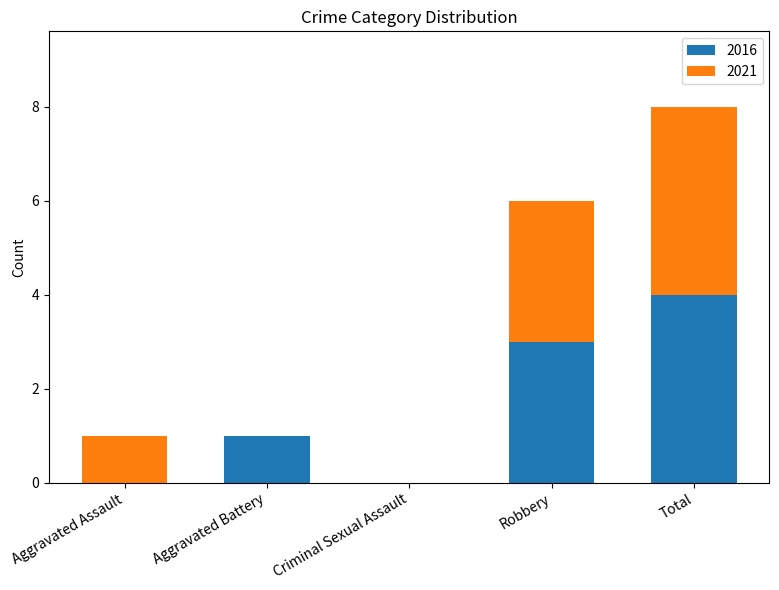

Which category has the highest value in the 2016 series?

Total